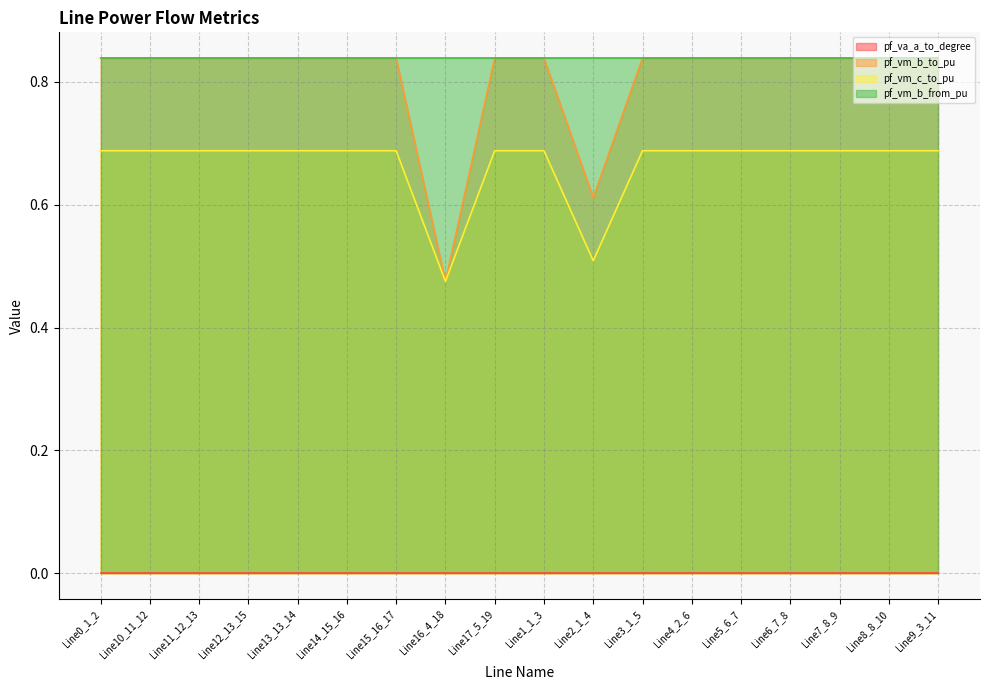

What is the value of the pf_vm_c_to_pu point at the 16th from the left?

0.7